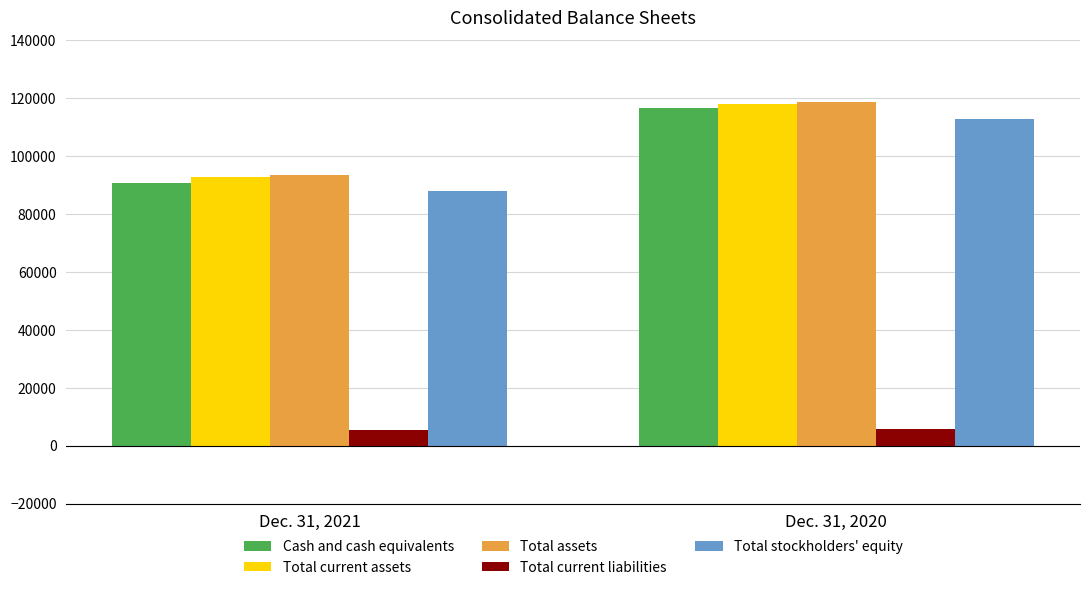

What is the sum of the Total stockholders' equity values at Dec. 31, 2020 and Dec. 31, 2021?

201071